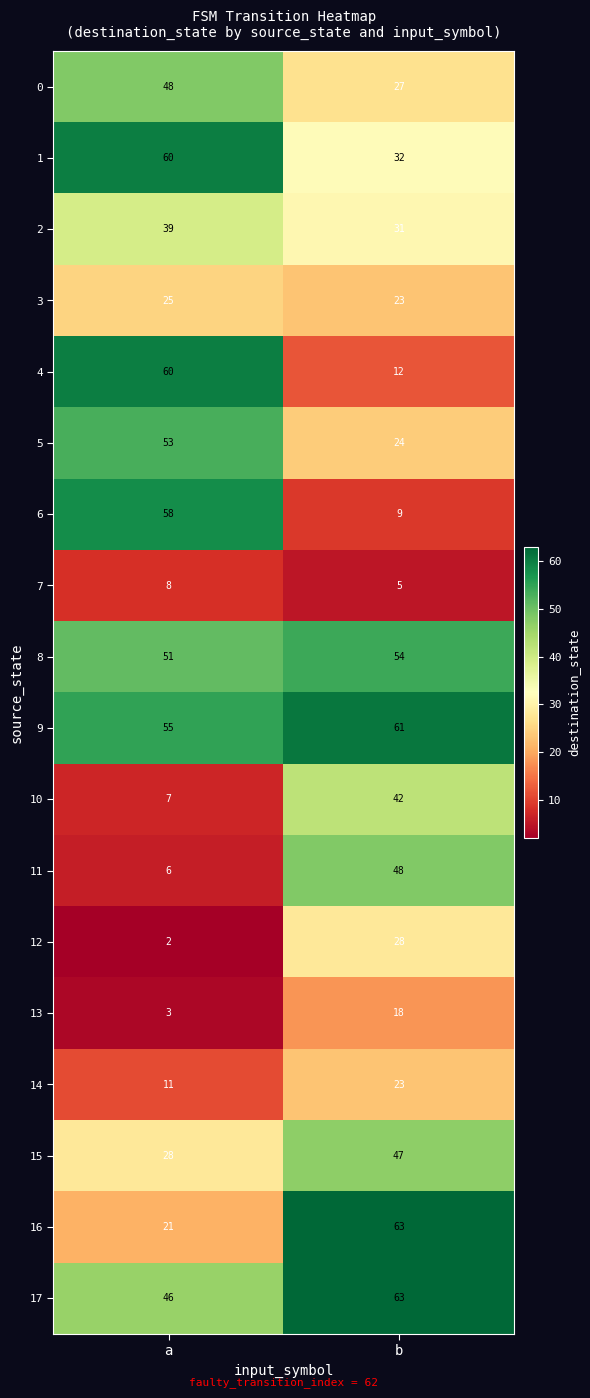

What is the approximate value of 13 at b, to the nearest 5?

20